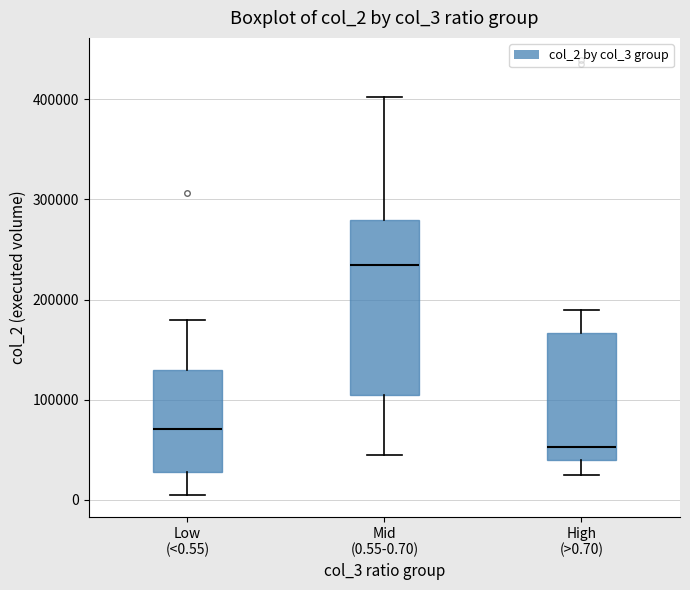

Comparing the boxes themselves (not the whiskers), which one is the tallest?

Mid (0.55-0.70)